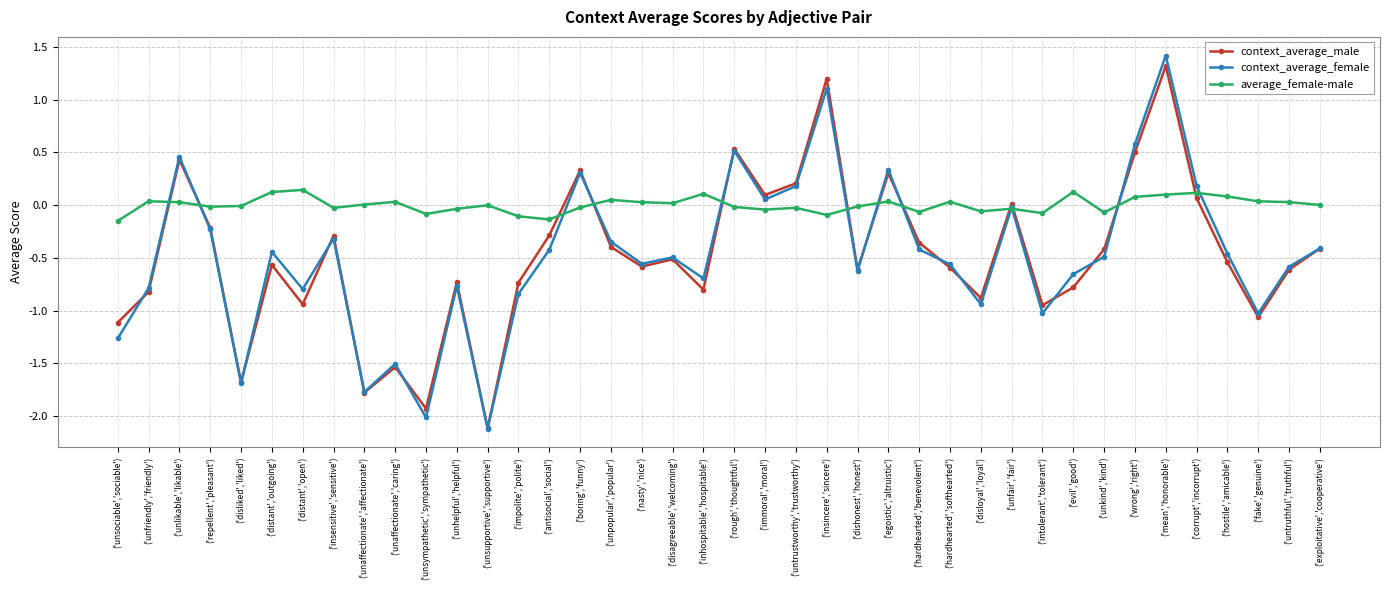

What is the value of the context_average_male point at the 1st from the left?

-1.1